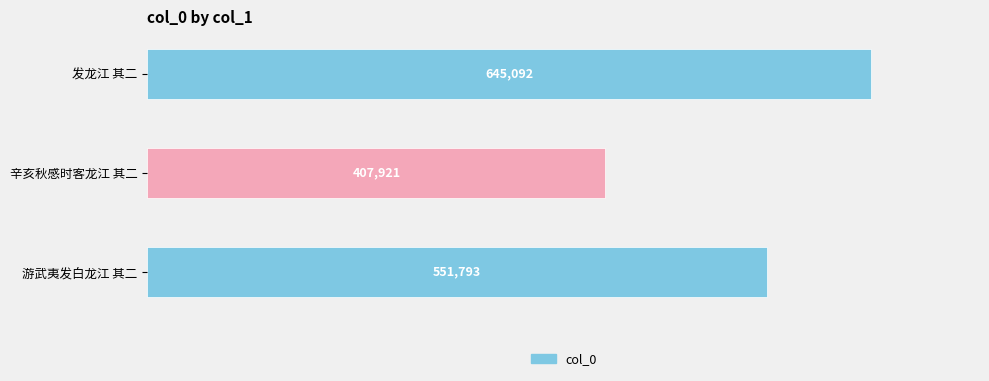

What is the difference between the maximum and minimum values?

237171